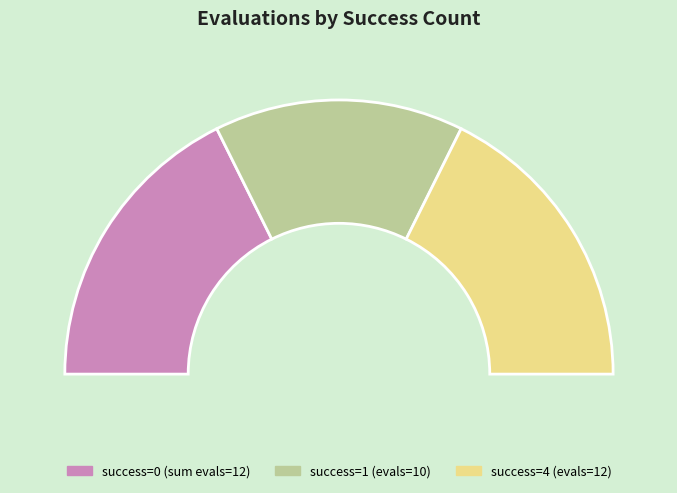

The 4 slice represents 35% of the pie. True or false?

True